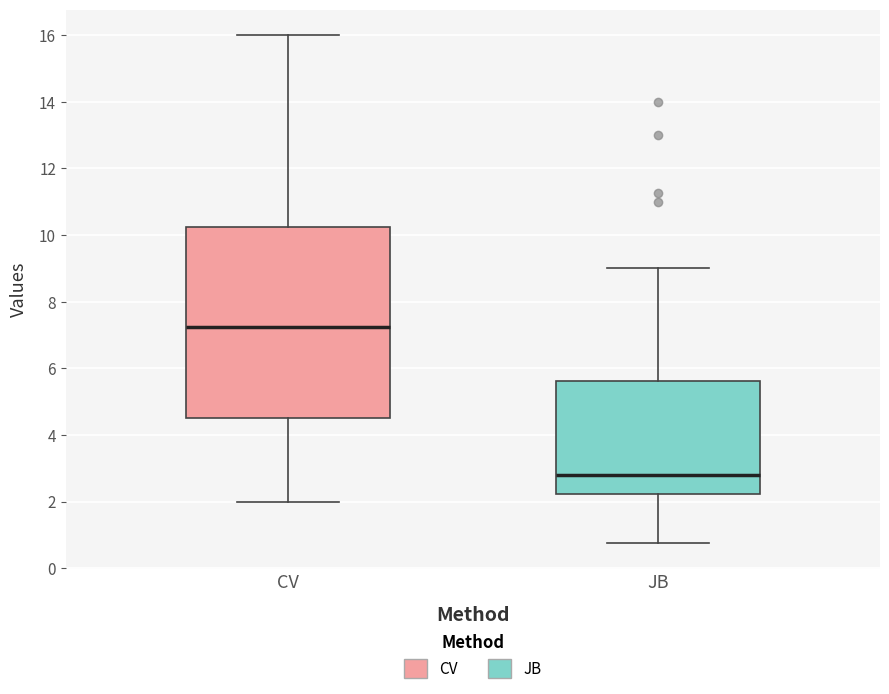

Reading left to right, read every box against the y-axis: the position of its median line, the range the box covers, and the ends of its whiskers. The values are not printed on the chart, so give them approximately, as read against the axis.

CV: median 7.2, box 4.6 to 10.2, whiskers 2.0 to 16.0
JB: median 2.8, box 2.2 to 5.6, whiskers 0.8 to 9.0